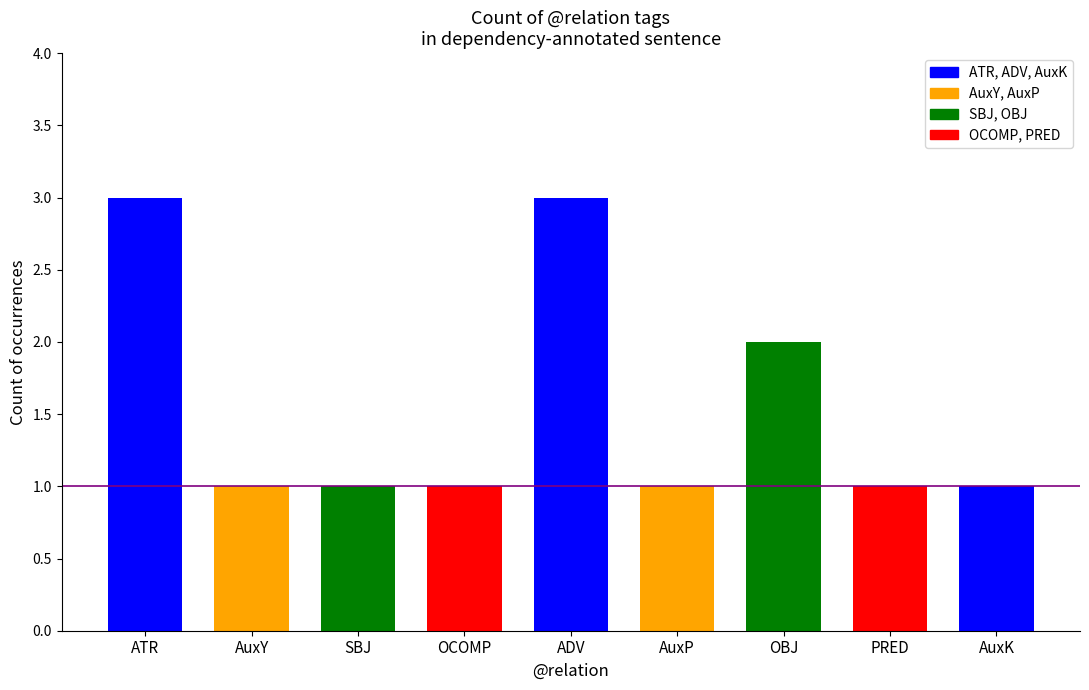

Rank the categories by value from highest to lowest.

ATR, ADV, OBJ, AuxY, SBJ, OCOMP, AuxP, PRED, AuxK